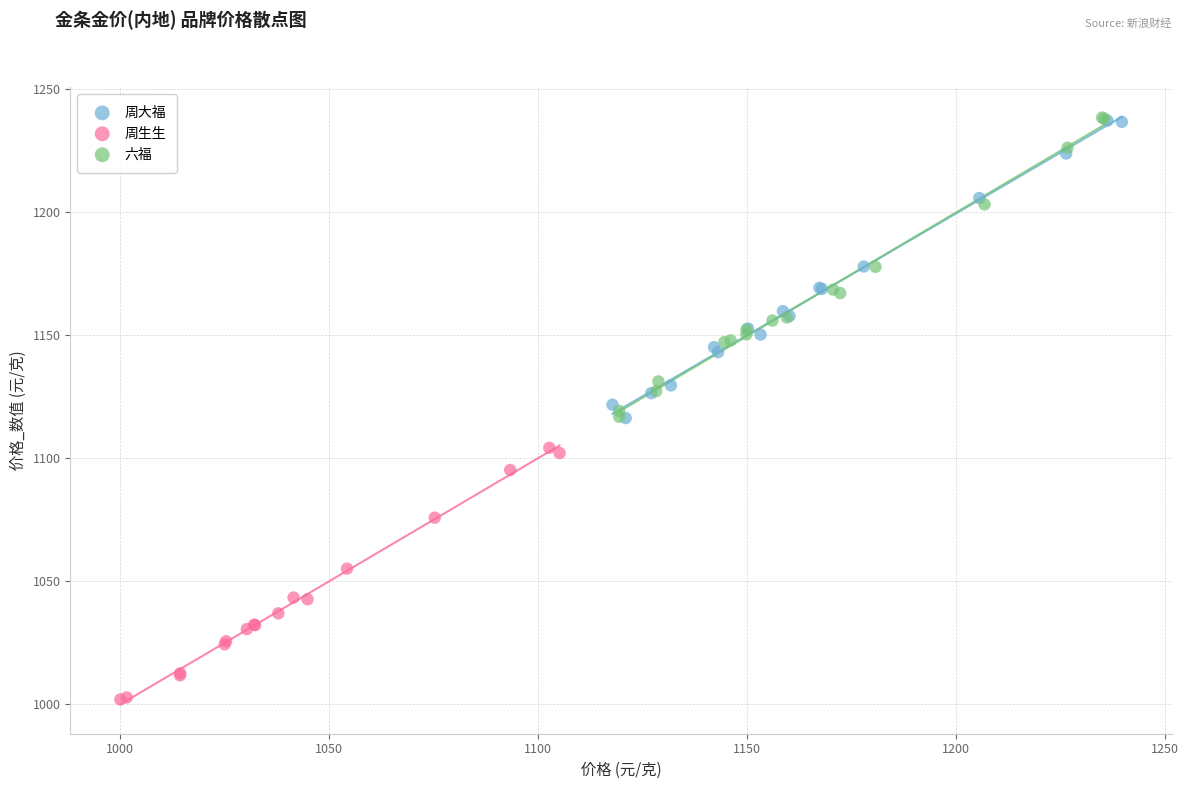

What are all the series names shown in the legend?

周大福, 周生生, 六福